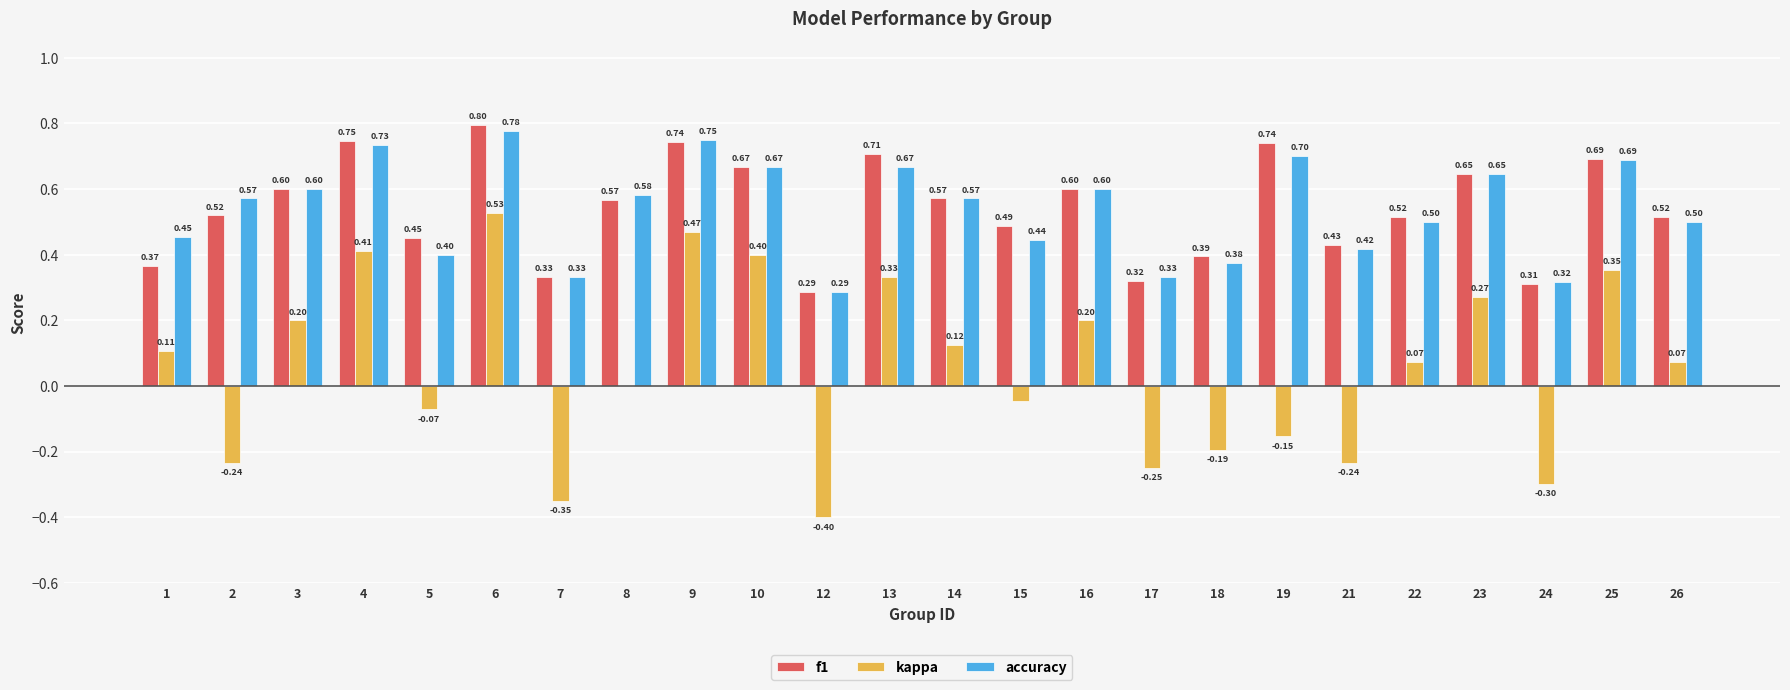

How many groups of bars are there?

24